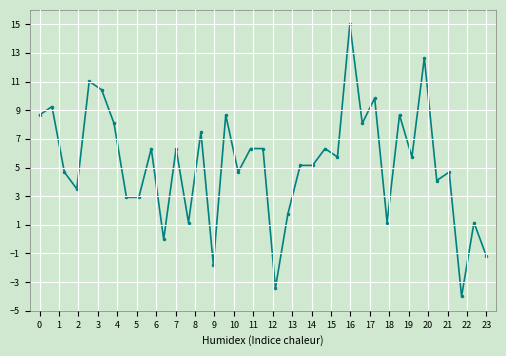

What is the sum of all values?

193.5